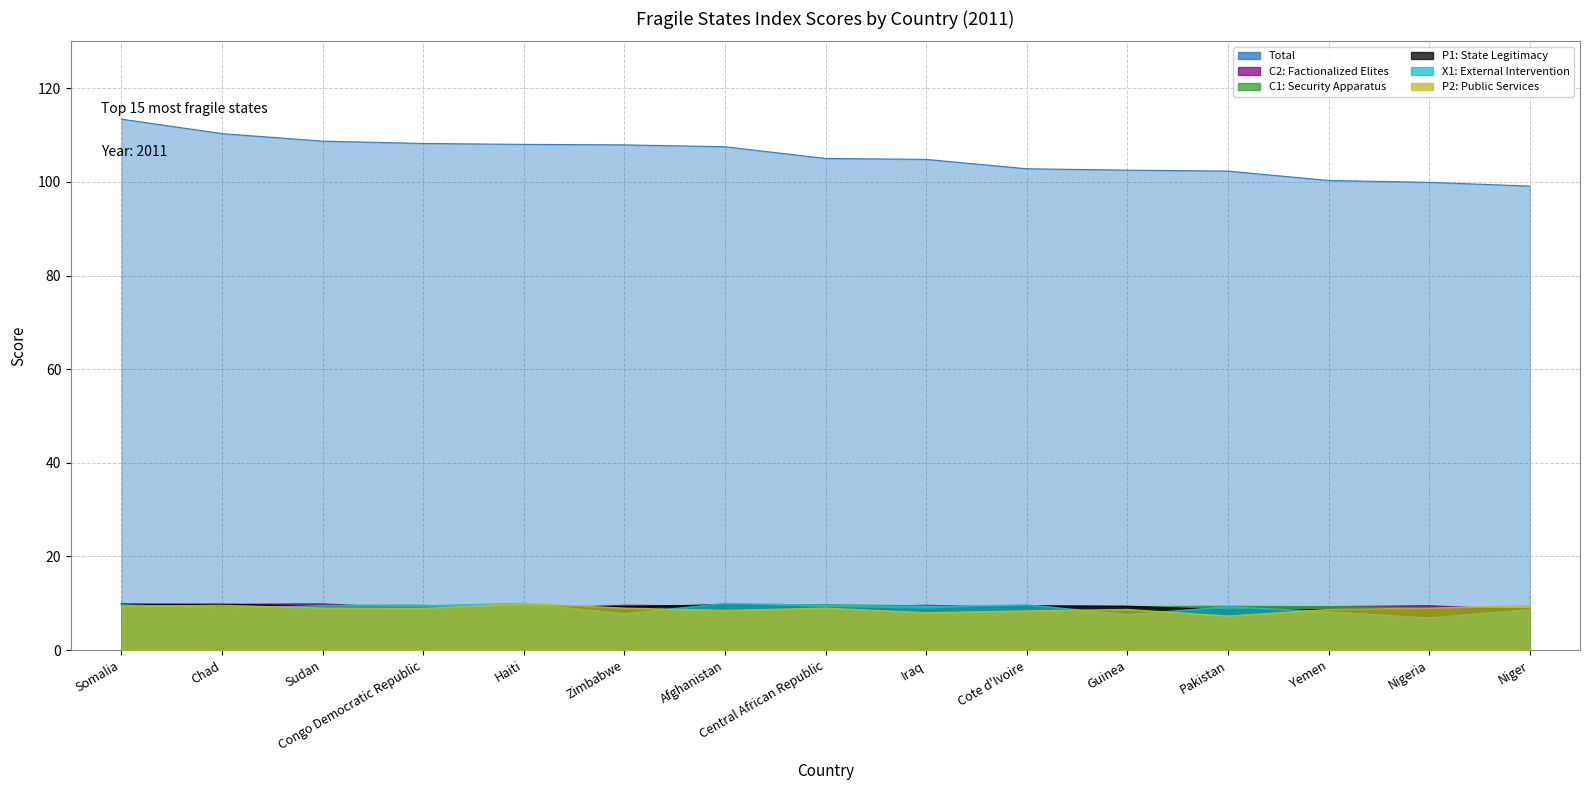

True or false: C2: Factionalized Elites has a value of 15.1 at Congo Democratic Republic.

False